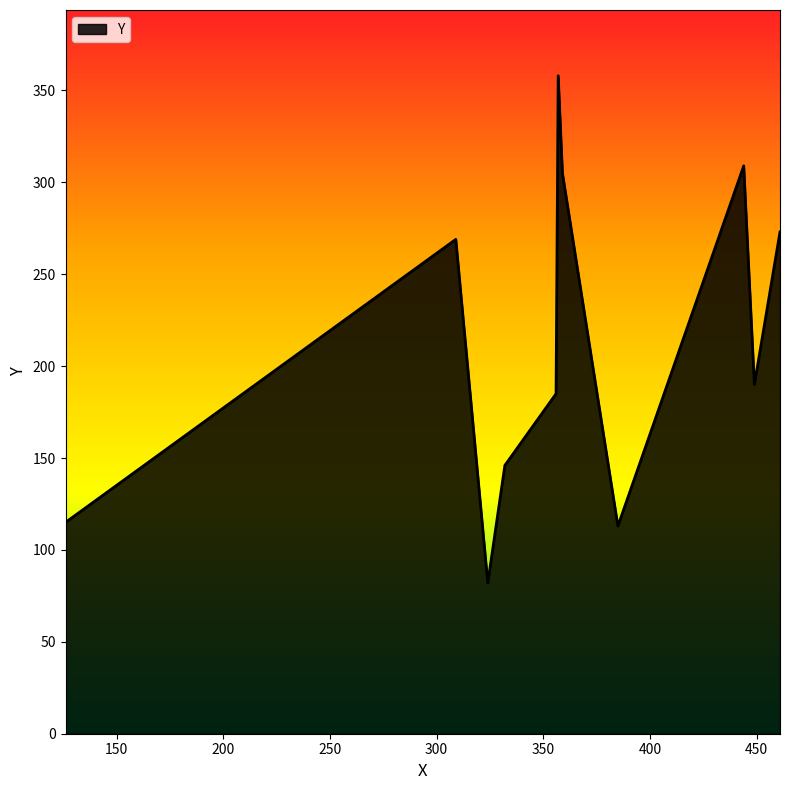

What is the minimum value shown in the chart?

82